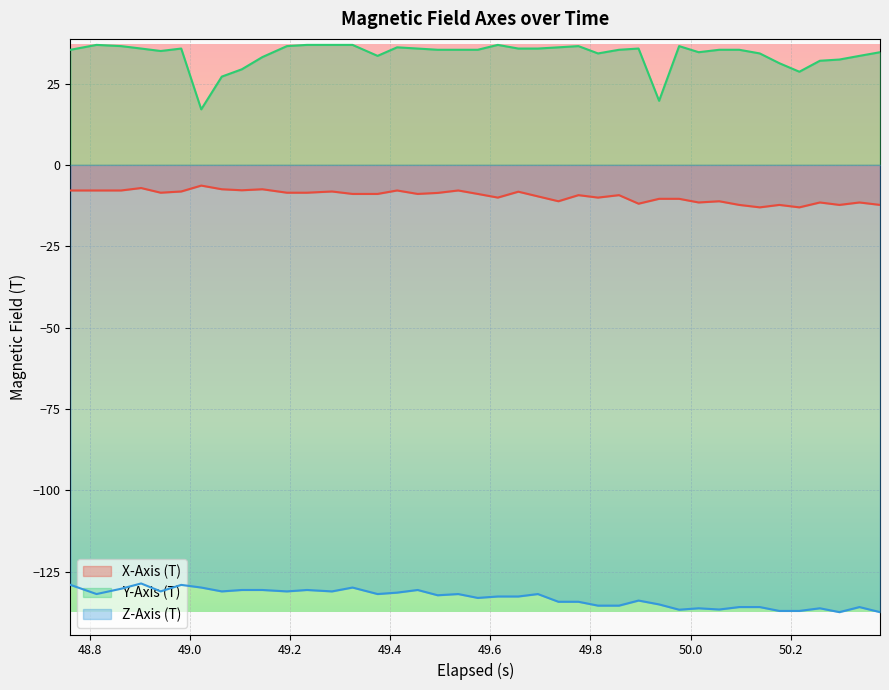

How many lines are shown in the chart?

3